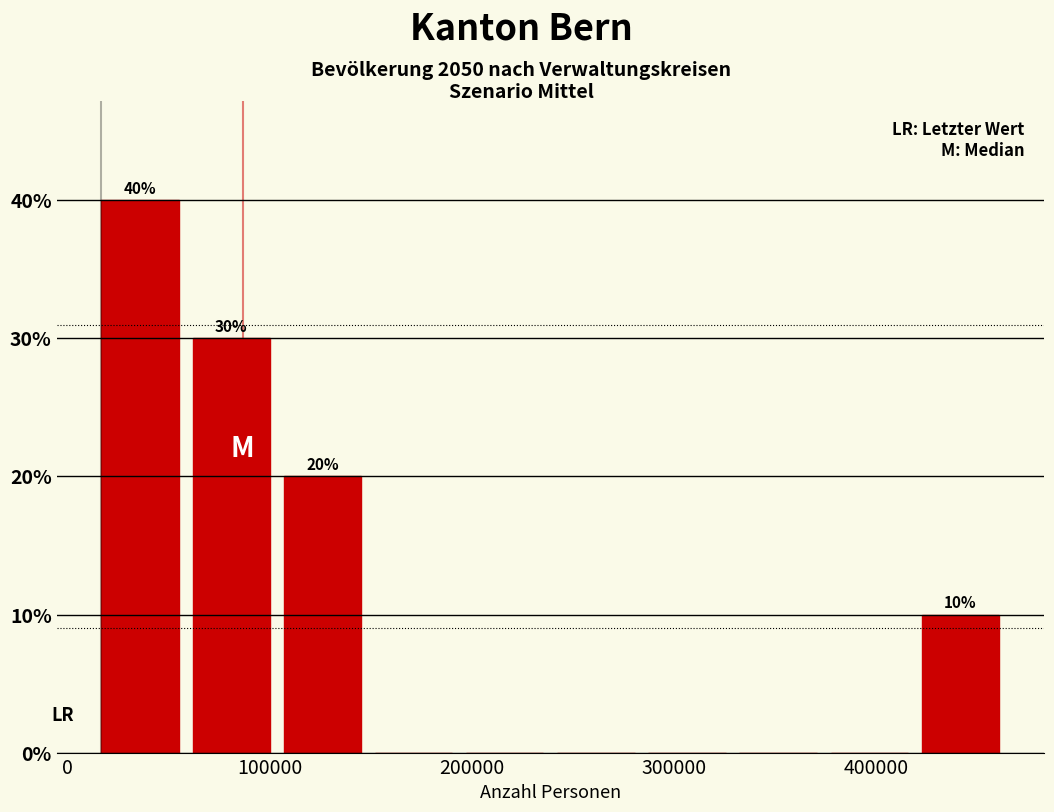

Which range on the x-axis has the tallest bar?

20000 to 60000